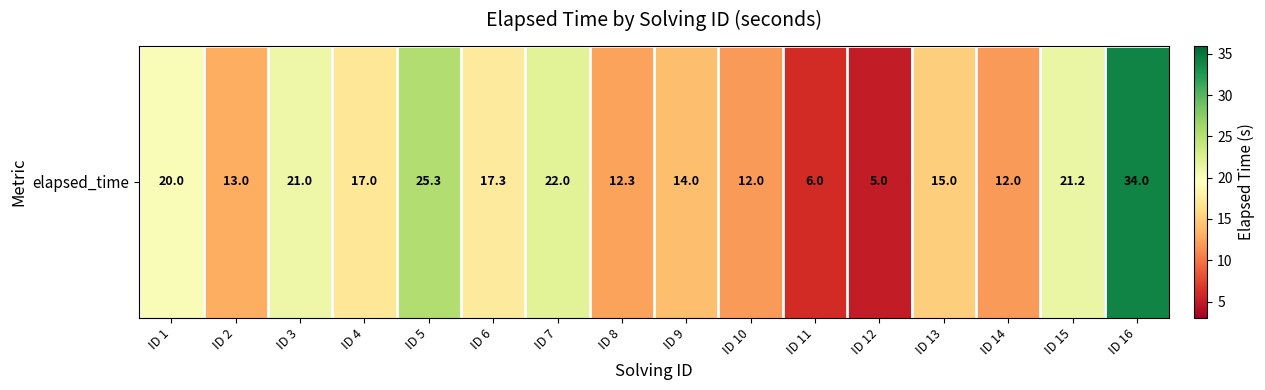

Which label corresponds to the largest value in the chart?

ID 16